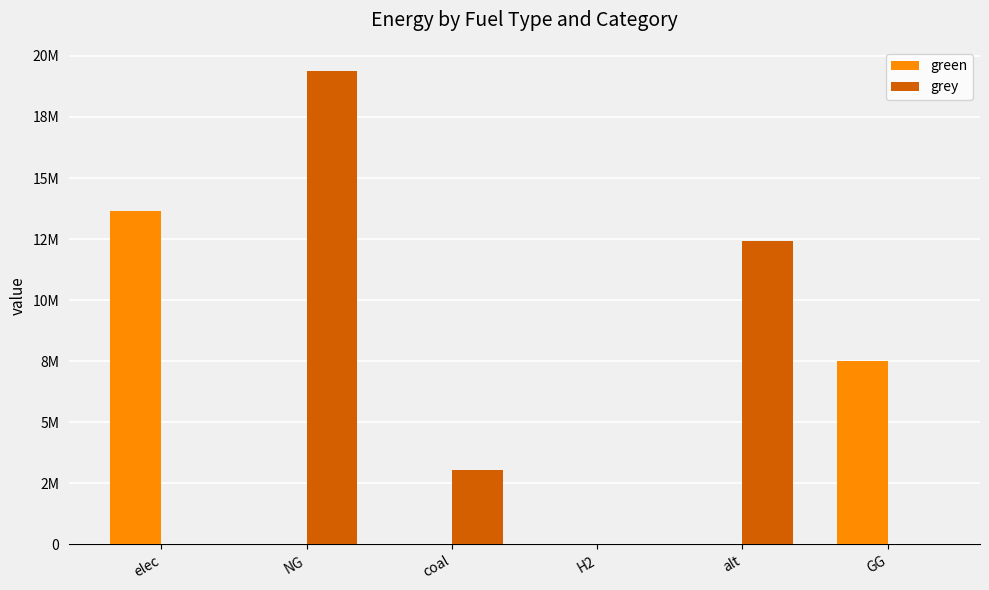

Are the bars grouped side by side (vs. stacked)?

Yes